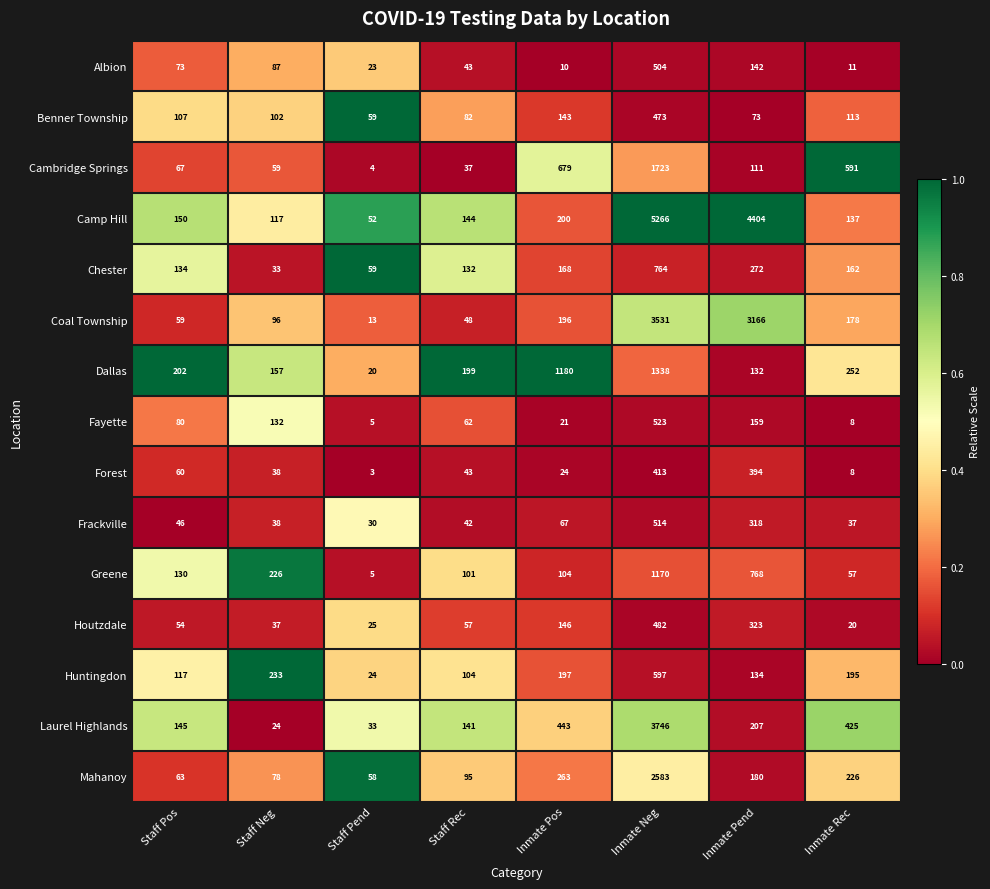

What is the difference between the highest and lowest values at Inmate Neg?

4853